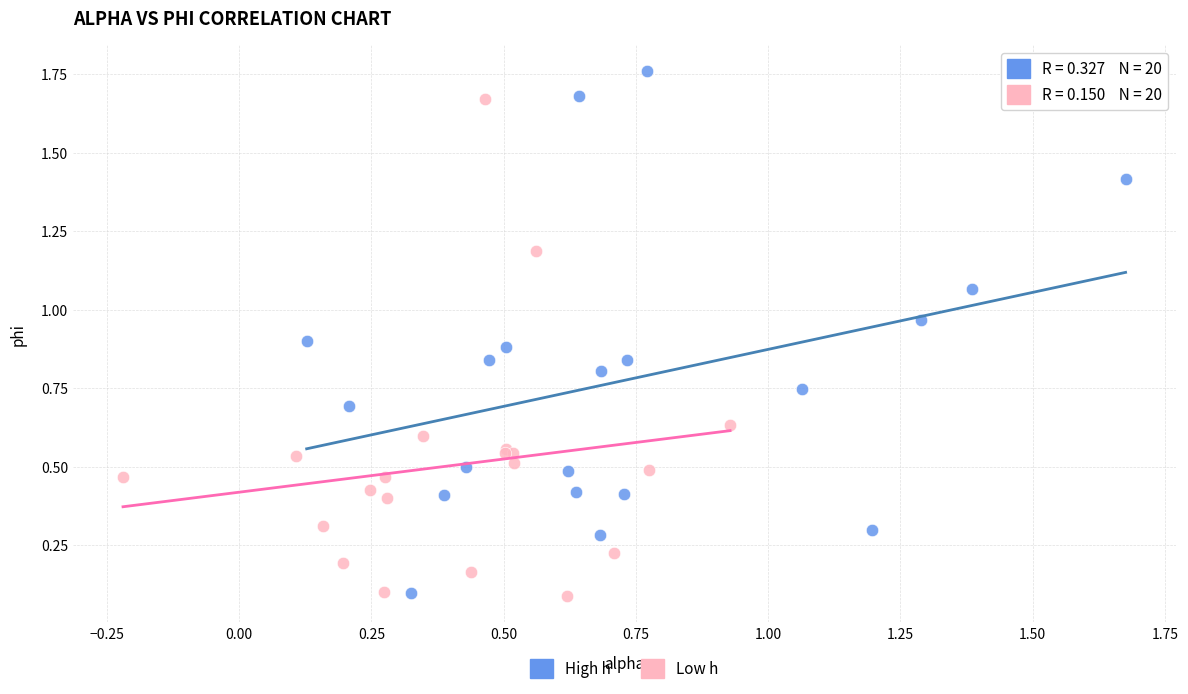

Which series has the widest spread of Y values?

High h